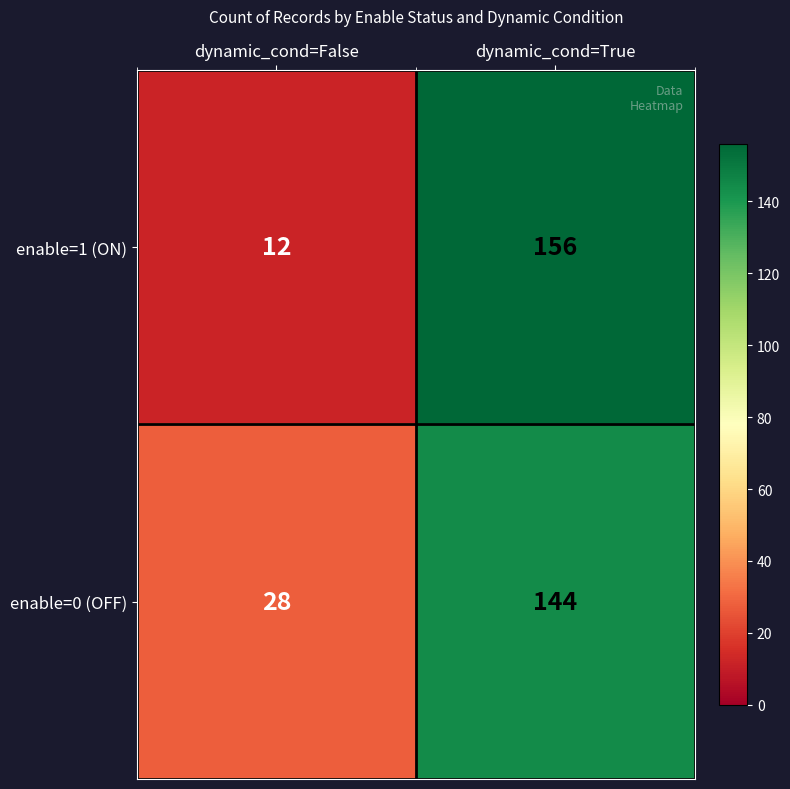

What is the maximum value shown in the chart?

156